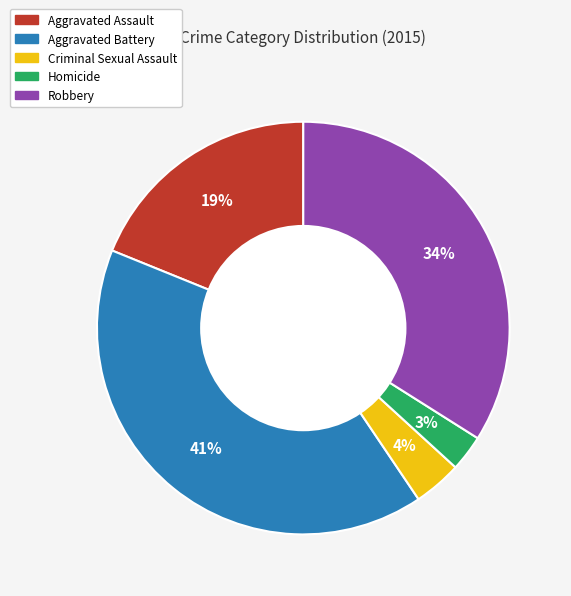

Rank the categories by value from lowest to highest.

Homicide, Criminal Sexual Assault, Aggravated Assault, Robbery, Aggravated Battery